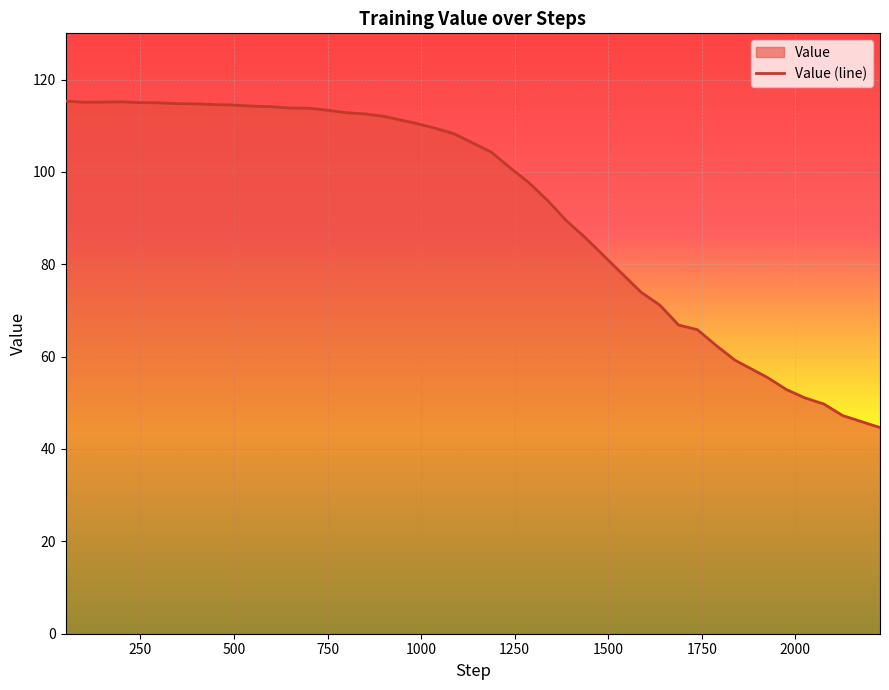

What is the greatest value displayed?

115.3